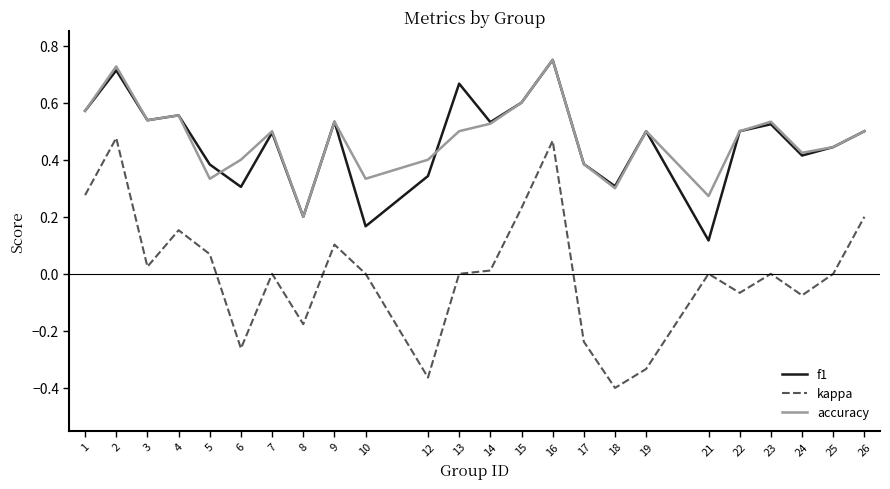

Which label corresponds to the smallest value in the chart?

18